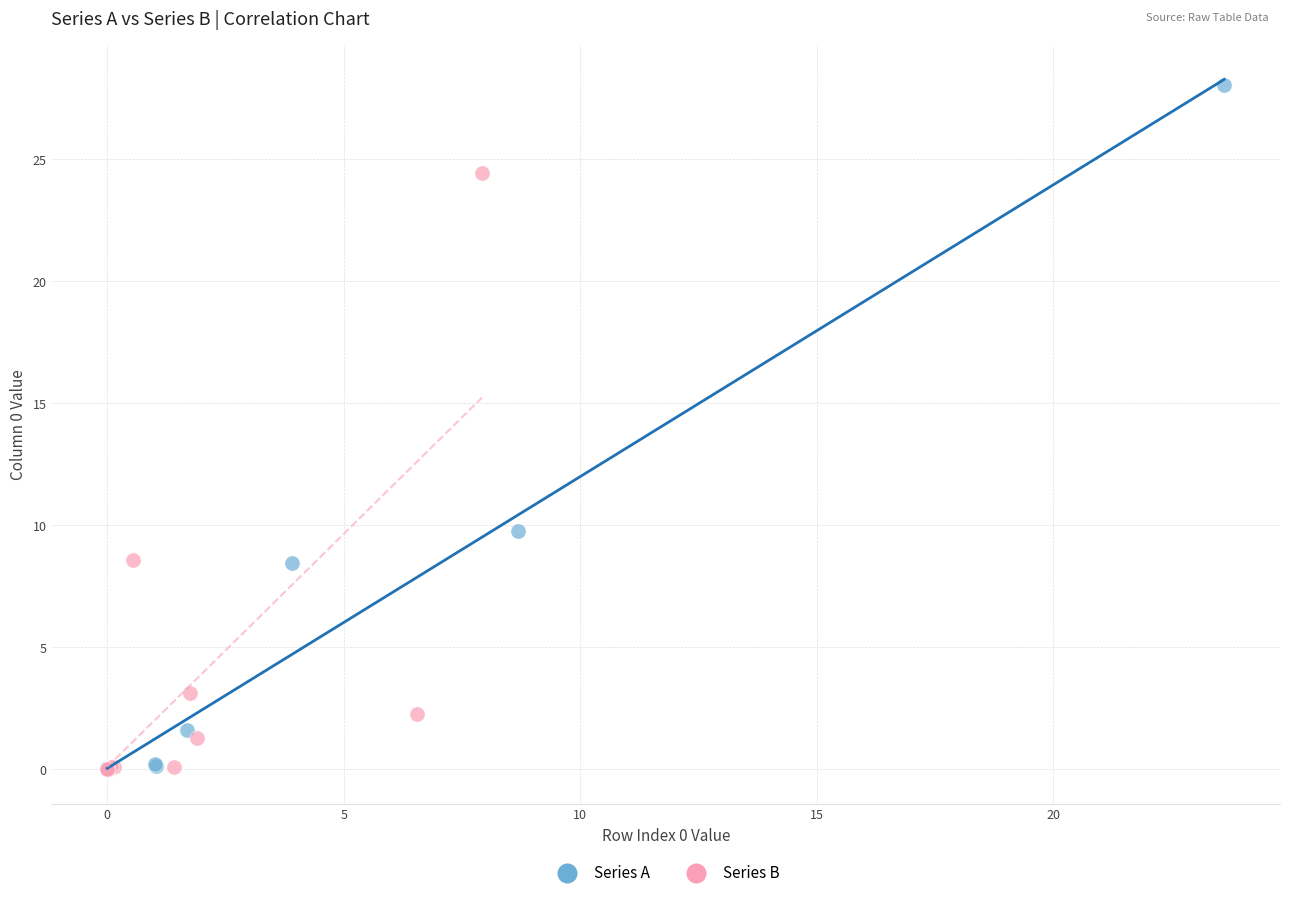

Which series reaches the maximum Y coordinate?

Series A